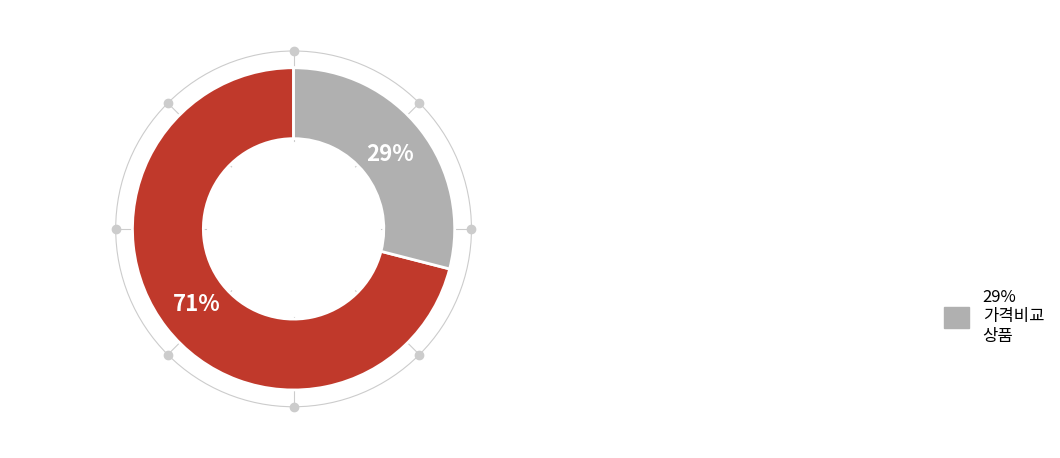

To the nearest percent, what is the average slice percentage?

50%